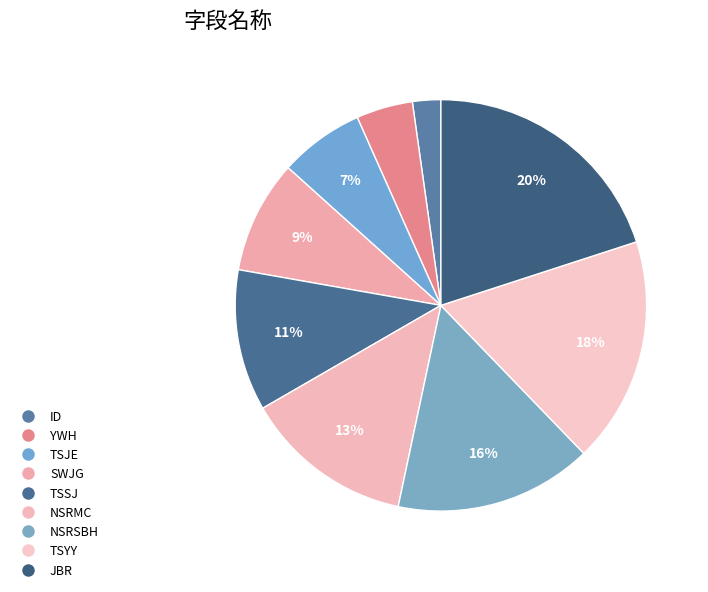

Is it true that JBR is 20% of the pie?

True